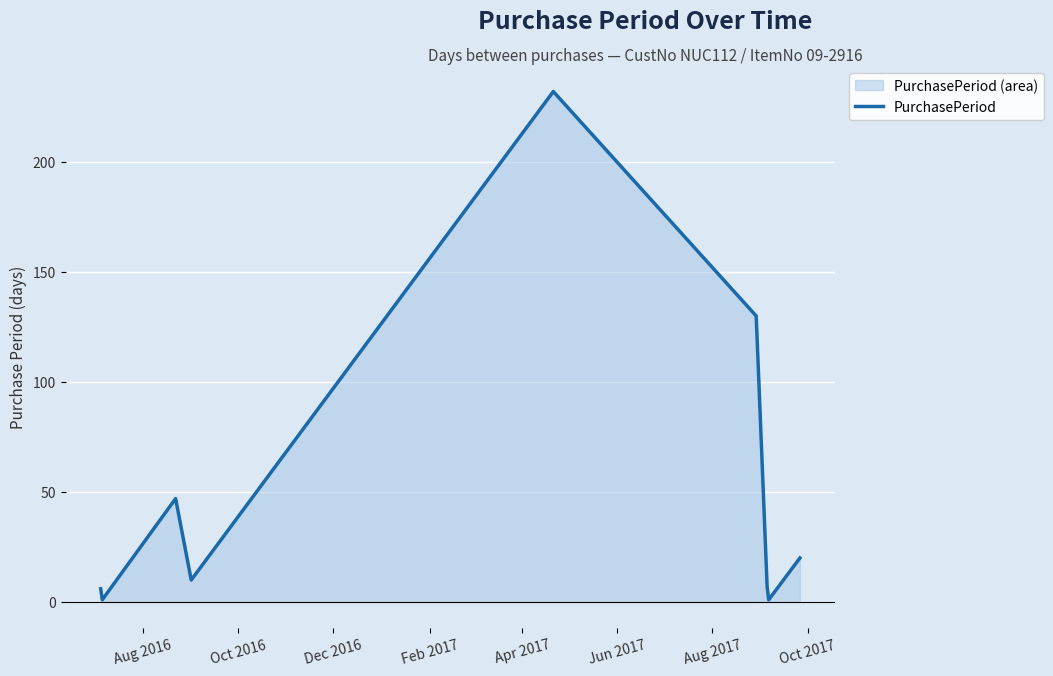

What is the difference between the maximum and minimum values?

231